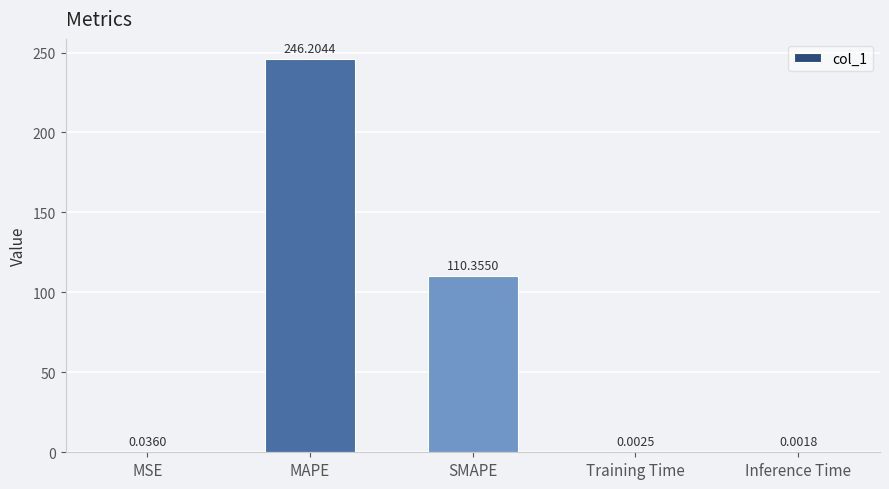

Where is the data nearest to the value 123?

SMAPE